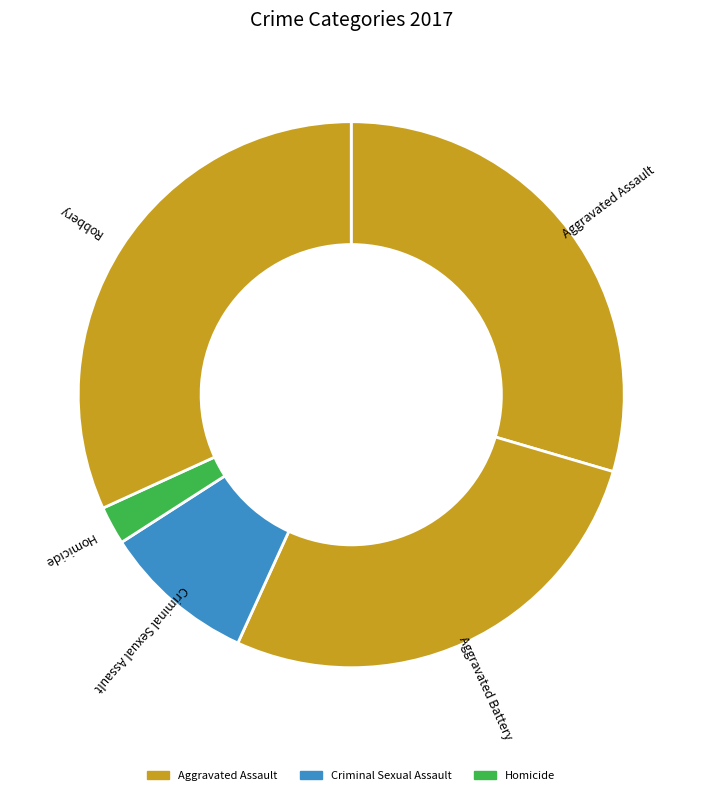

Does Aggravated Battery represent more than half of the total?

No